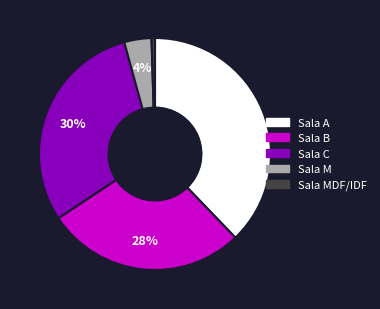

How many segments does this pie chart have?

5